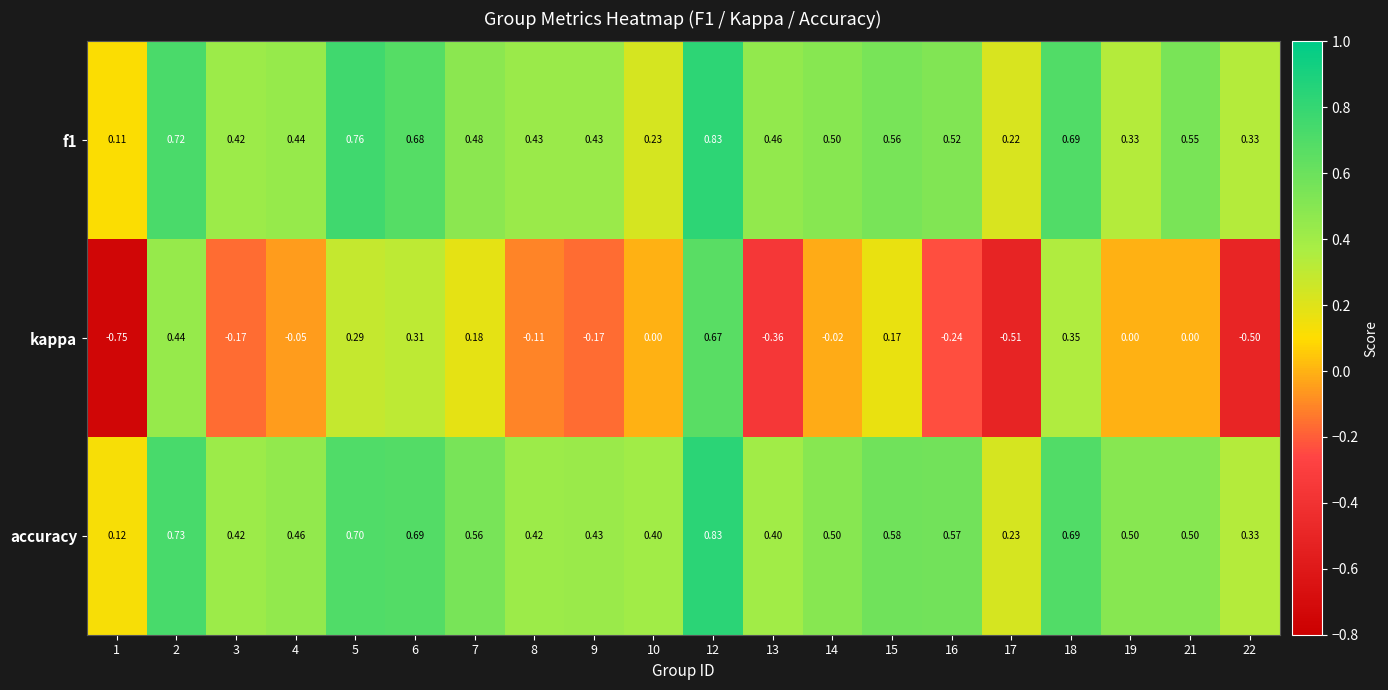

Between 3 and 5, which series saw the biggest shift?

kappa